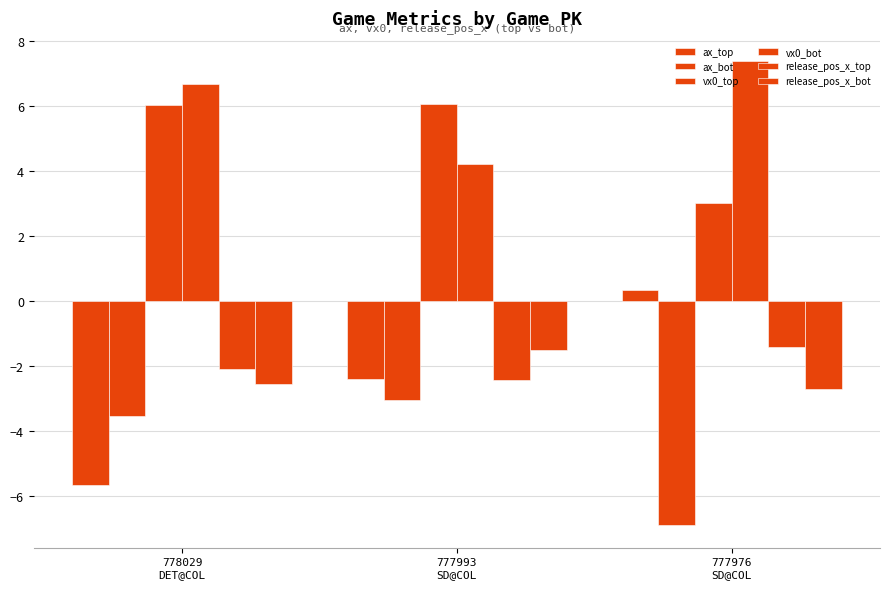

List the series in order of their peak value, lowest first.

ax_bot, release_pos_x_bot, release_pos_x_top, ax_top, vx0_top, vx0_bot